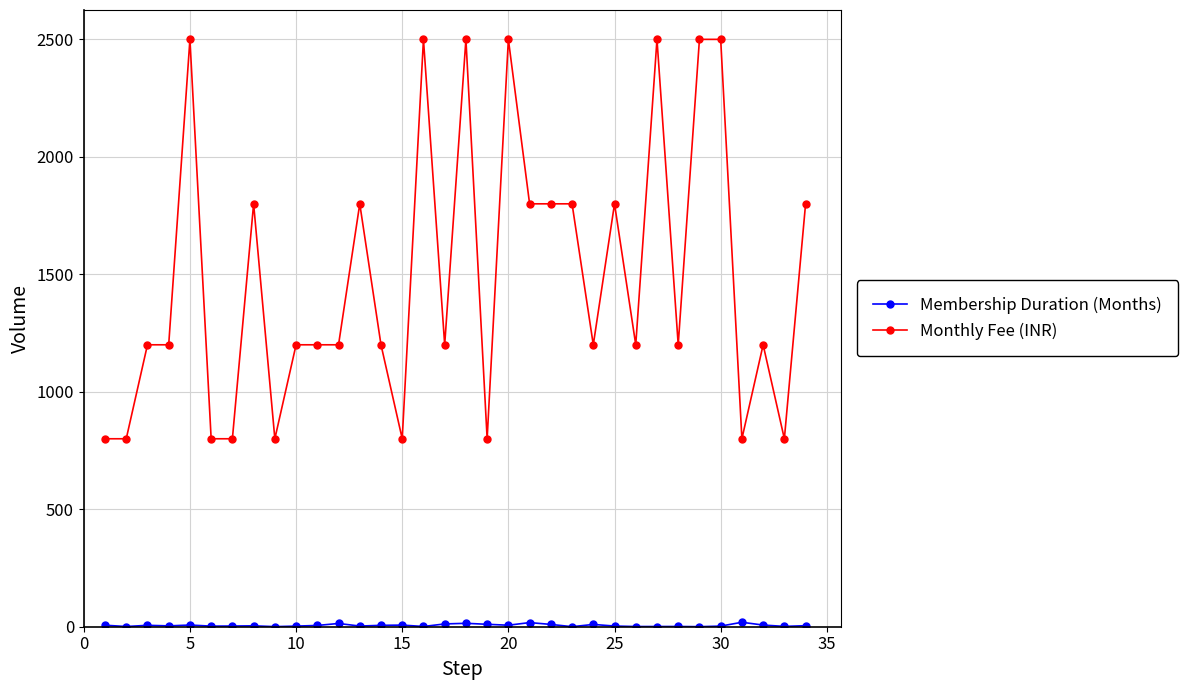

True or false: Monthly Fee (INR) has more than 1 points higher than both neighbors.

True